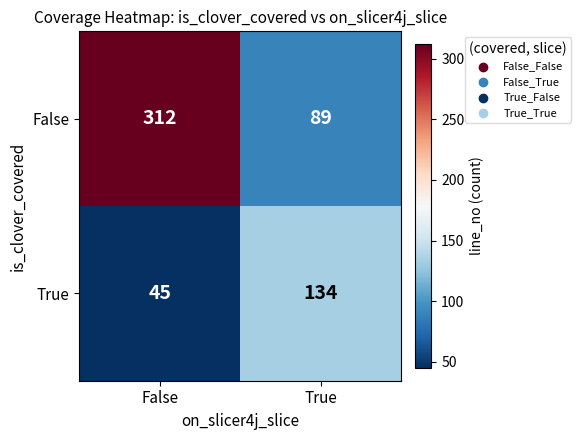

What is the total value across all series at False?

357